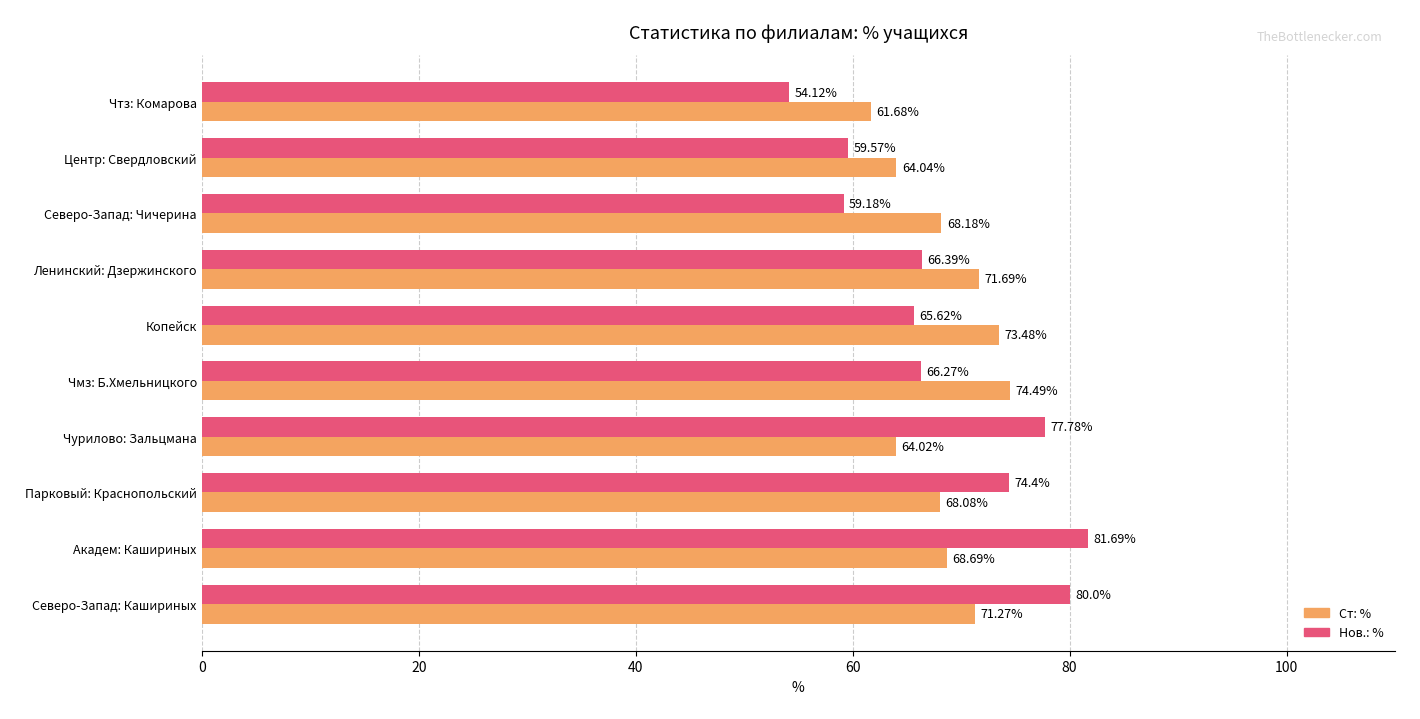

Which category has the lowest value in the Ст: % series?

Чтз: Комарова